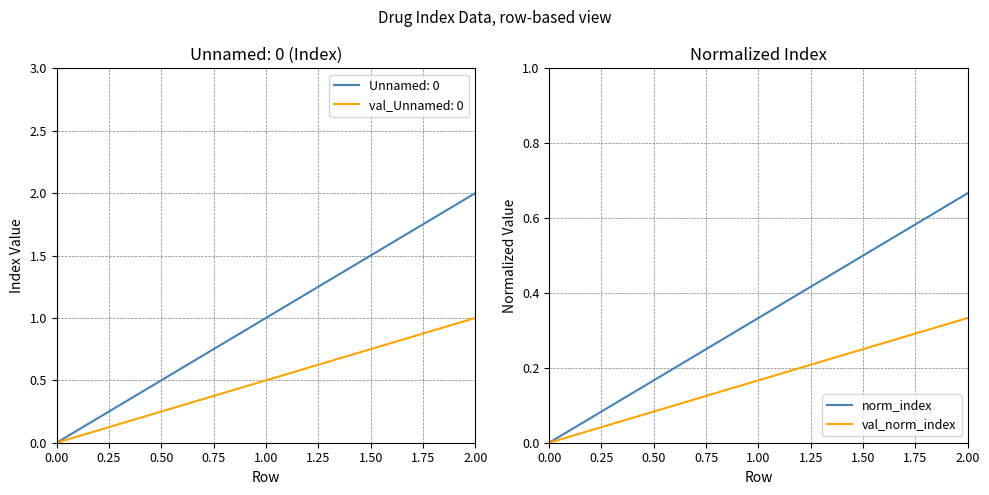

True or false: val_norm_index has a value of 0.5 at 2.00.

False